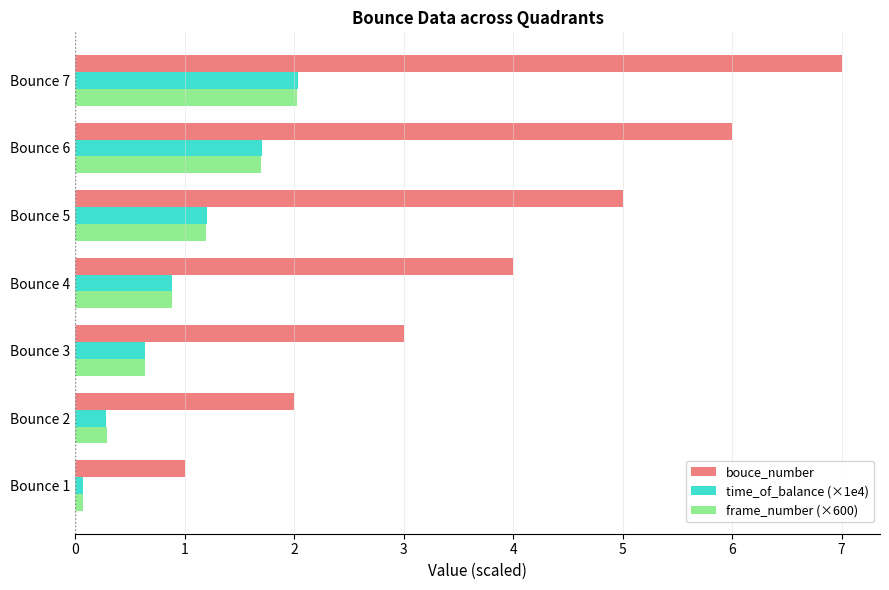

Which series has the widest spread of values?

bouce_number